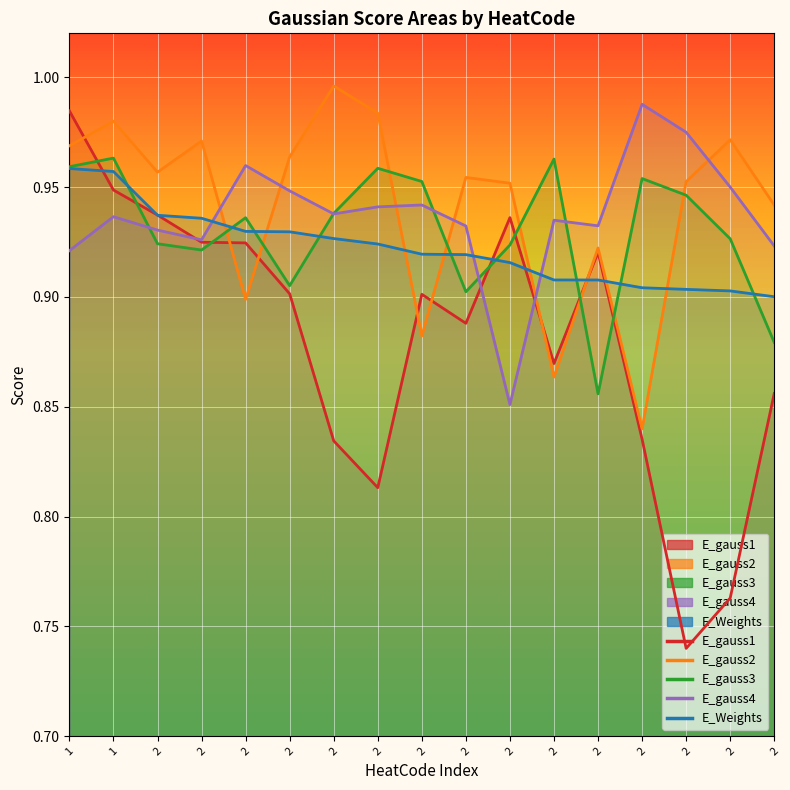

True or false: E_Weights and E_gauss1 intersect in this chart.

False